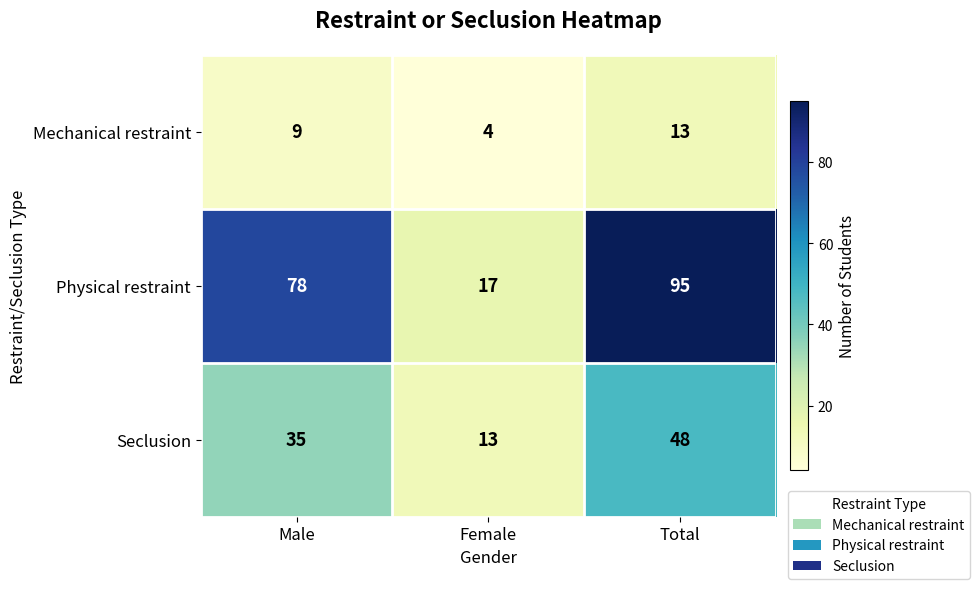

What is the difference between the maximum and minimum values in the Physical restraint series?

78